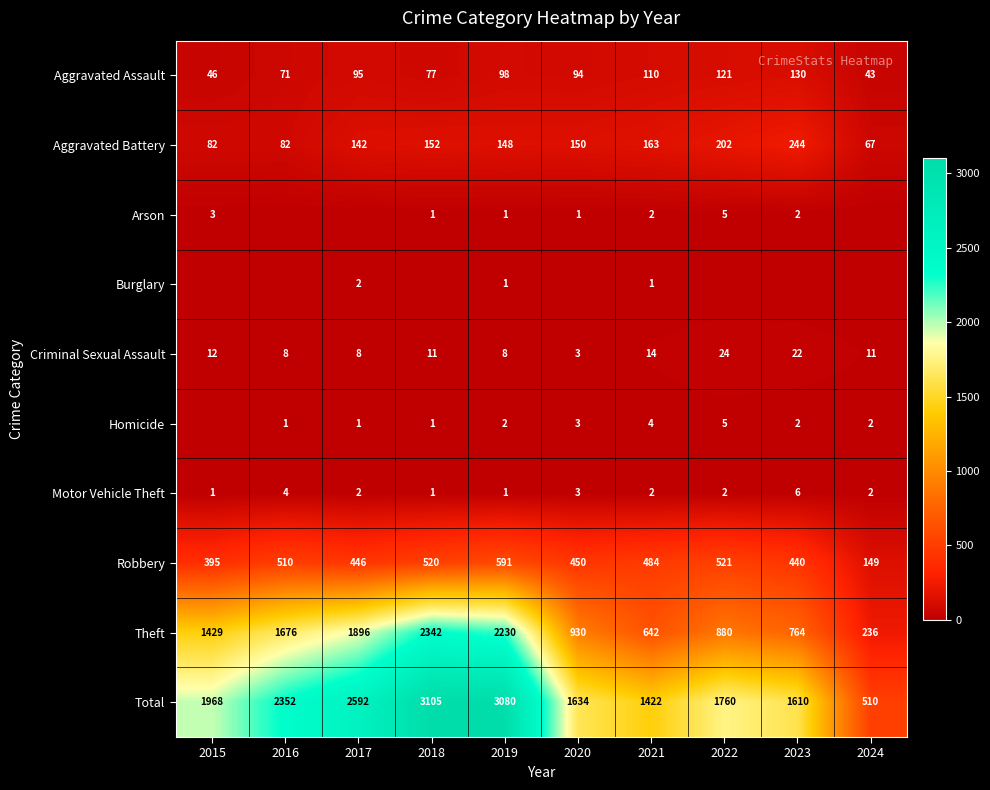

The value of Motor Vehicle Theft at 2022 is 3. True or false?

False